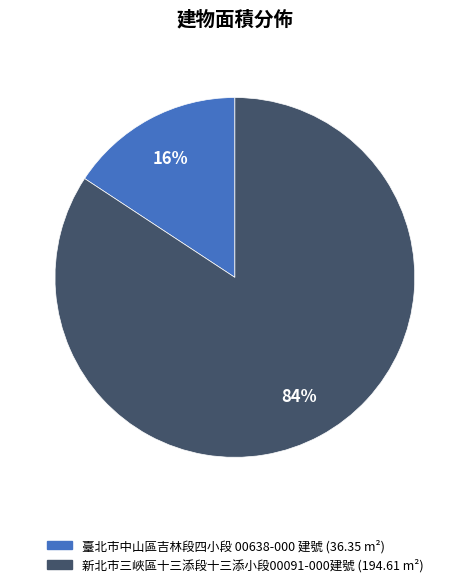

Does any single category account for the majority?

Yes